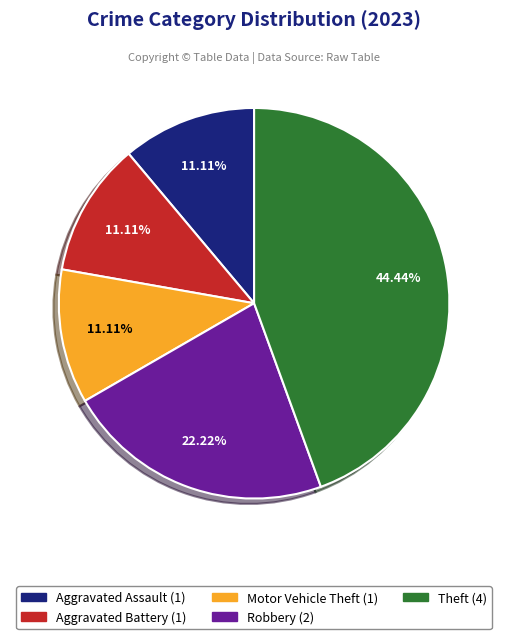

Is there a majority slice in this chart?

No